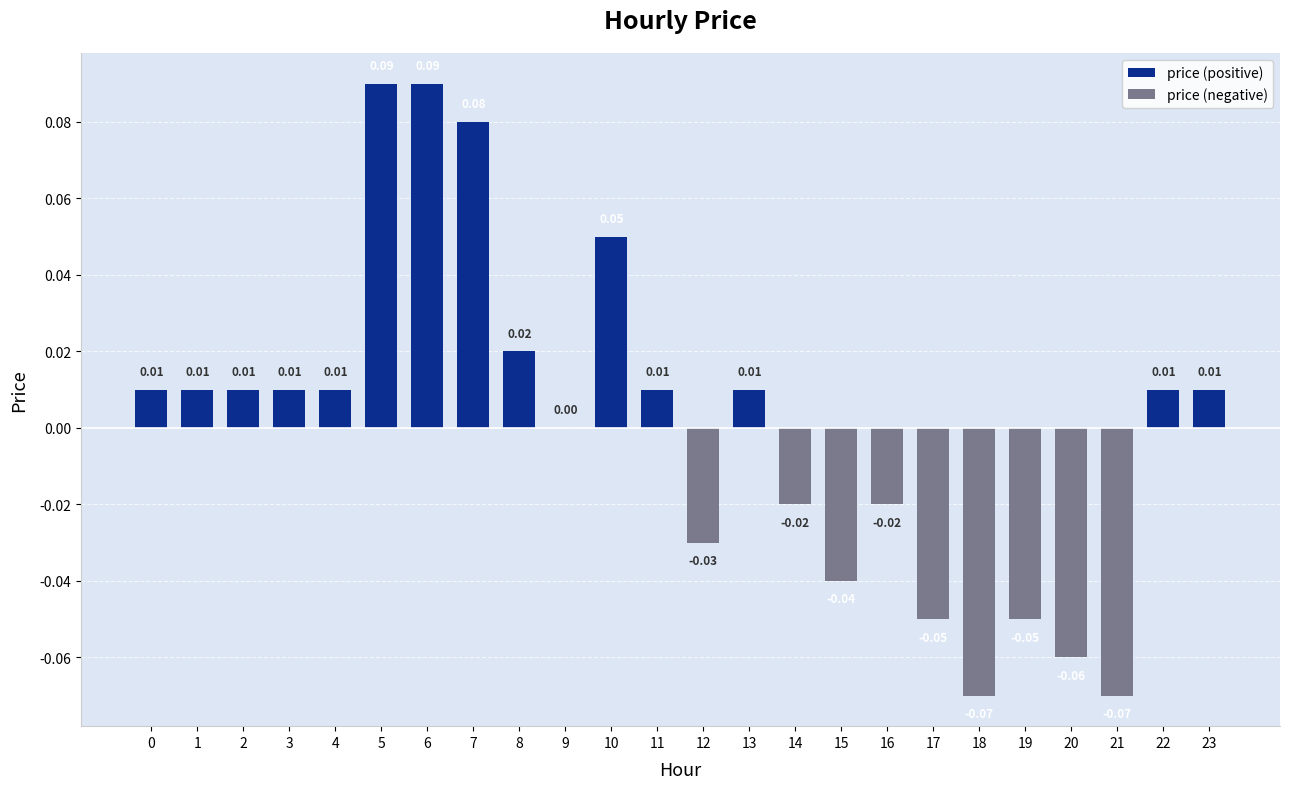

The chart shows a value of 0.1 at 7. True or false?

True